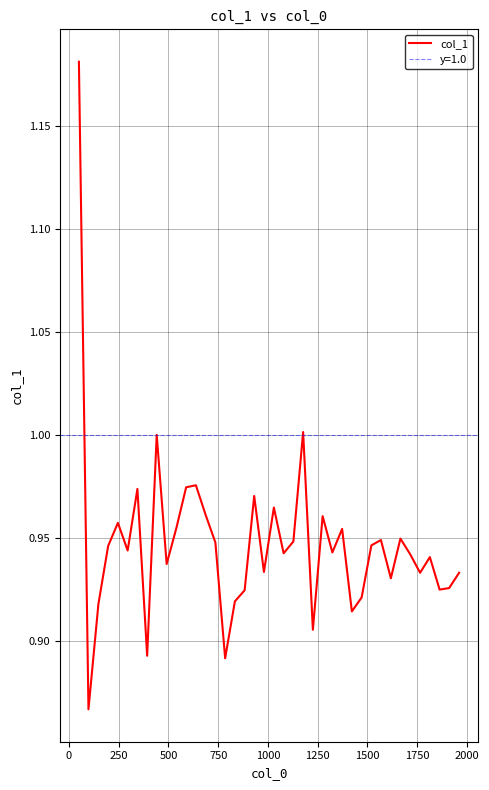

Reading left to right, what are all the values shown in this chart?

1.2	0.9	0.9	0.9	1.0	0.9	1.0	0.9	1.0	0.9	1.0	1.0	1.0	1.0	0.9	0.9	0.9	0.9	1.0	0.9	1.0	0.9	0.9	1.0	0.9	1.0	0.9	1.0	0.9	0.9	0.9	0.9	0.9	0.9	0.9	0.9	0.9	0.9	0.9	0.9